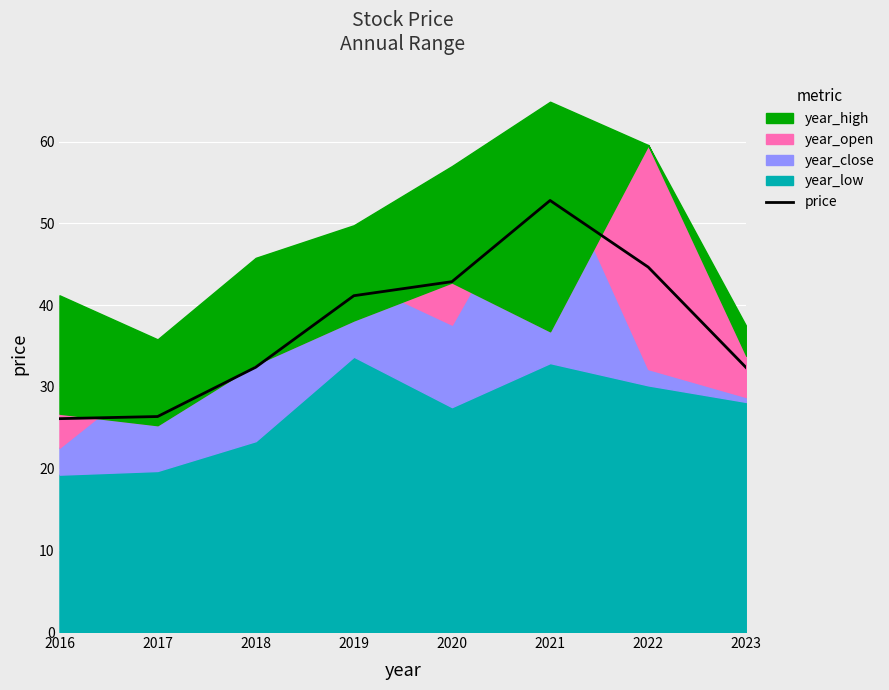

How many lines are shown in the chart?

1